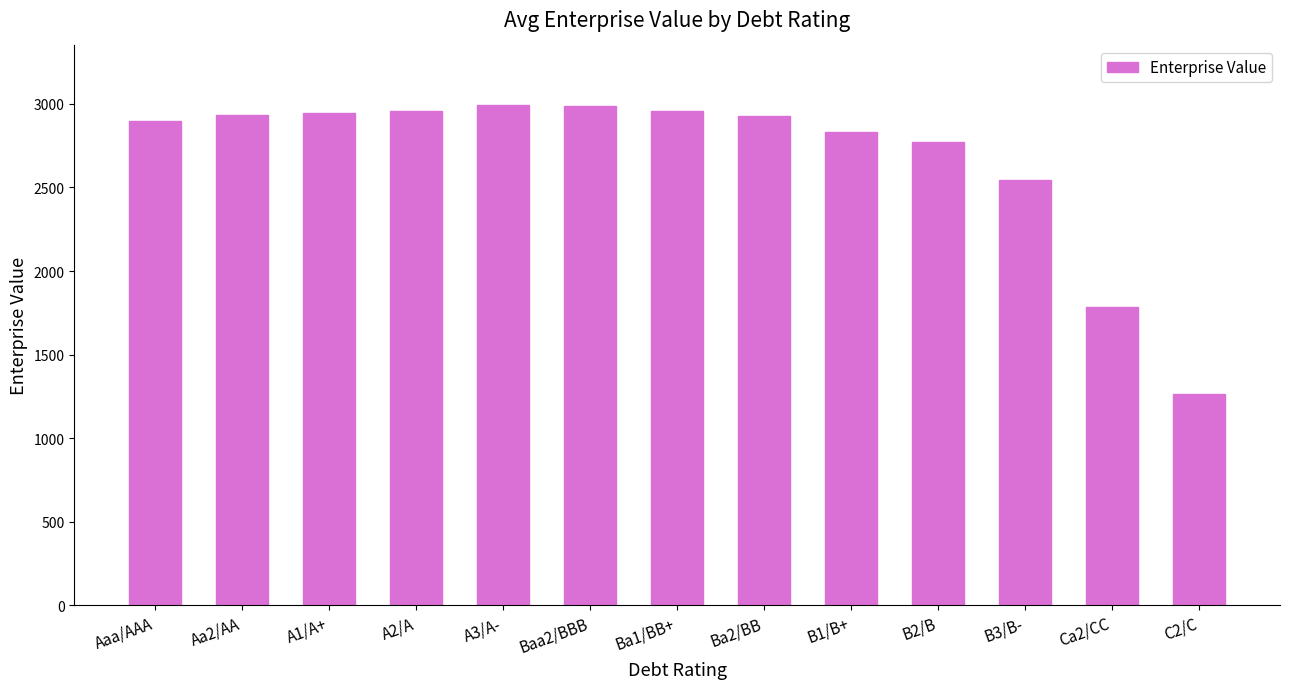

What is the label of the 9th bar from the right?

A3/A-